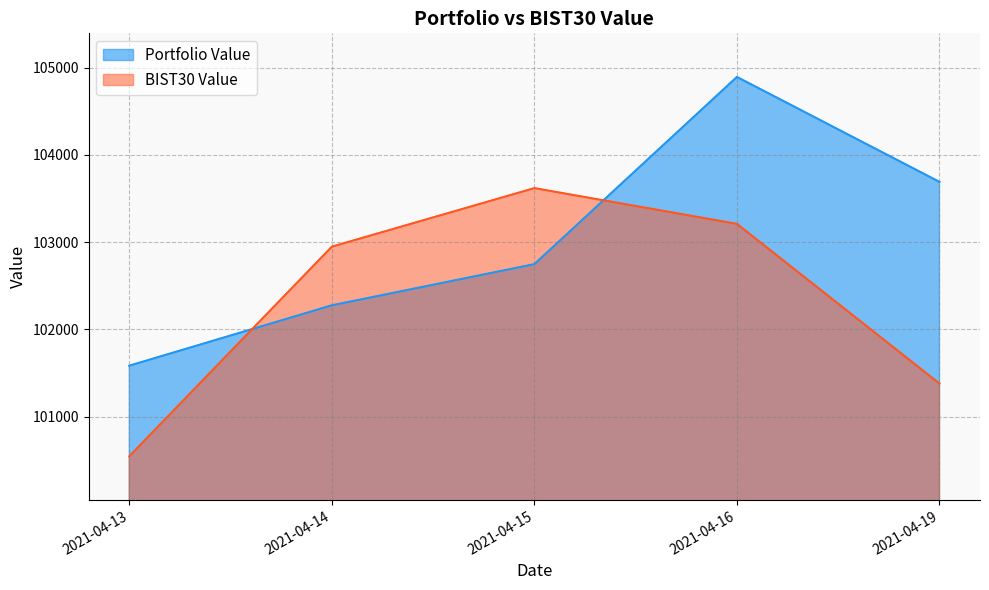

Between 2021-04-16 and 2021-04-14, which is larger?

2021-04-16